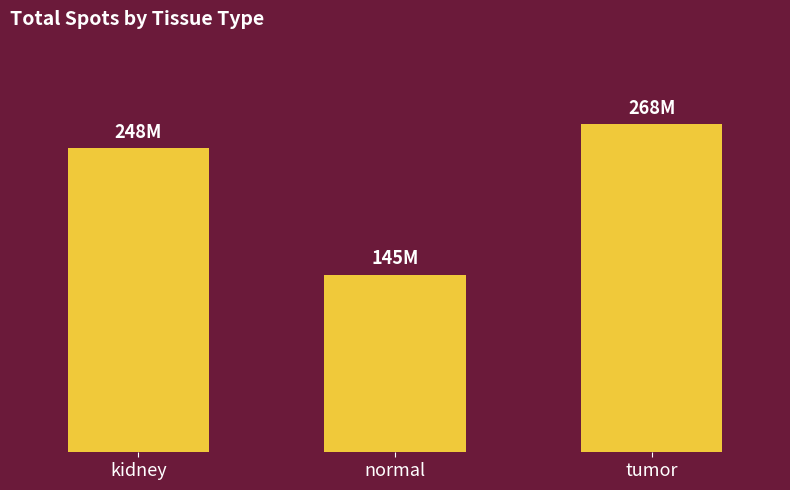

At which label is the value closest to 206?

kidney